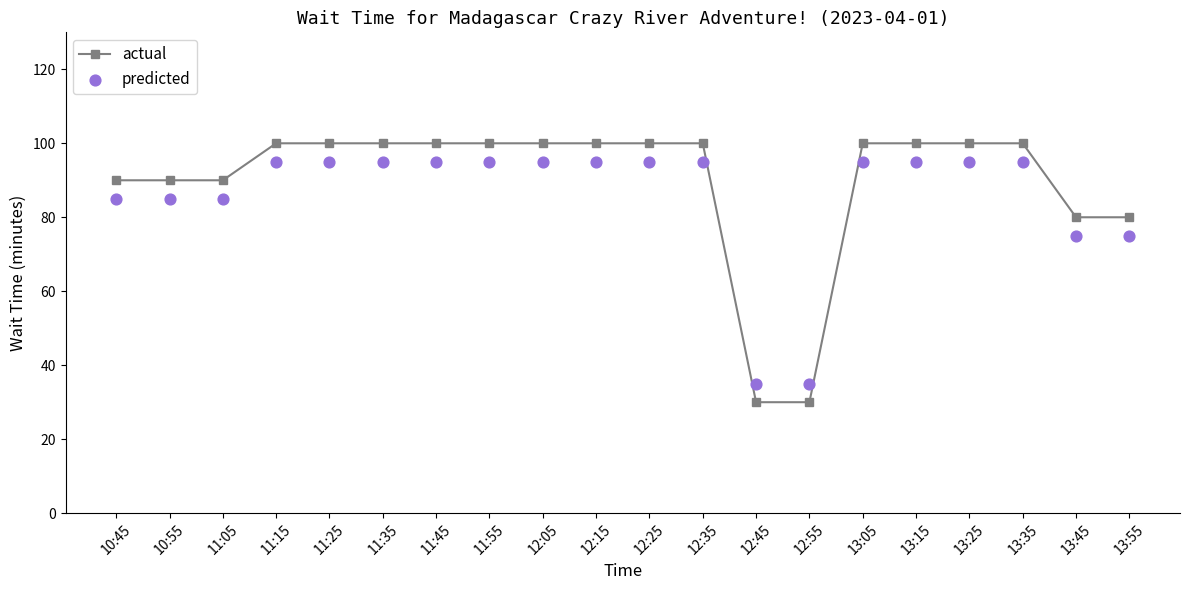

Which series has the largest total across all categories?

actual